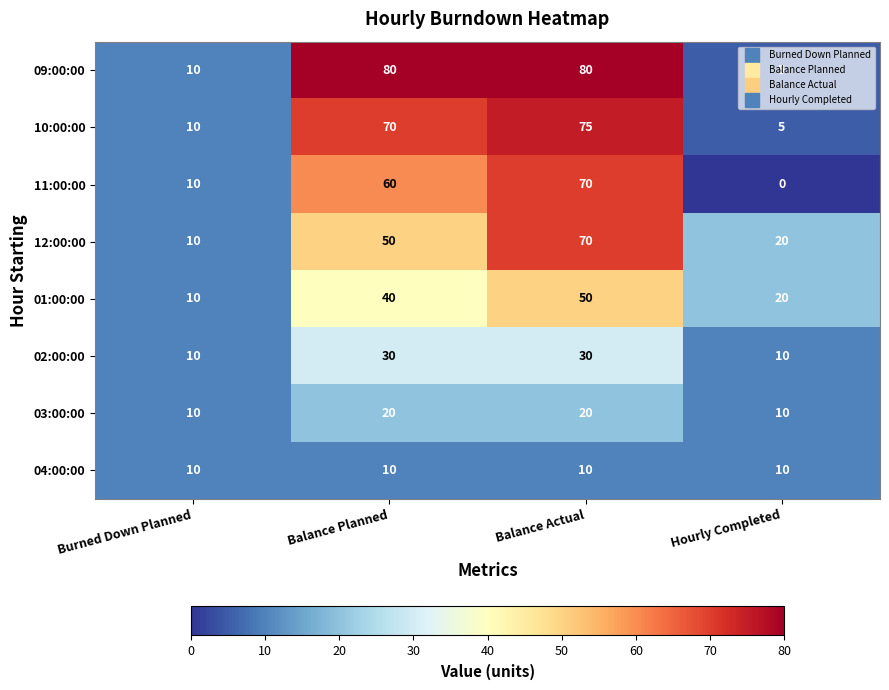

What is the difference between the highest and lowest values at Balance Actual?

70